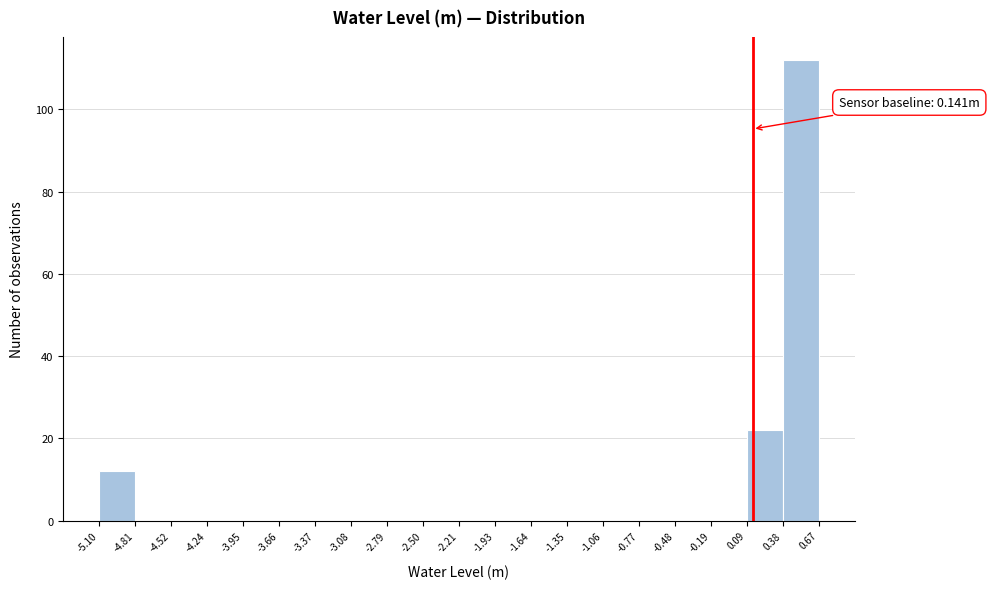

Which range on the x-axis has the tallest bar?

0.38 to 0.67